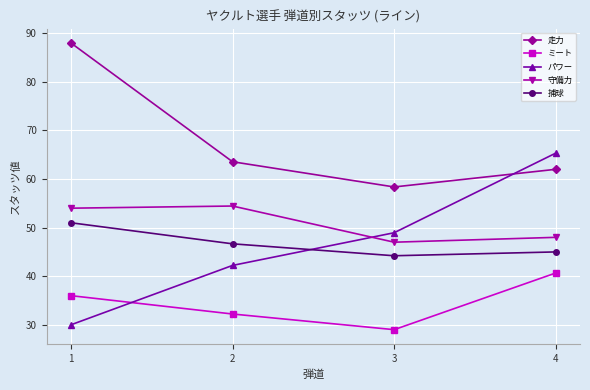

The パワー series shows 25.7 at 3. True or false?

False